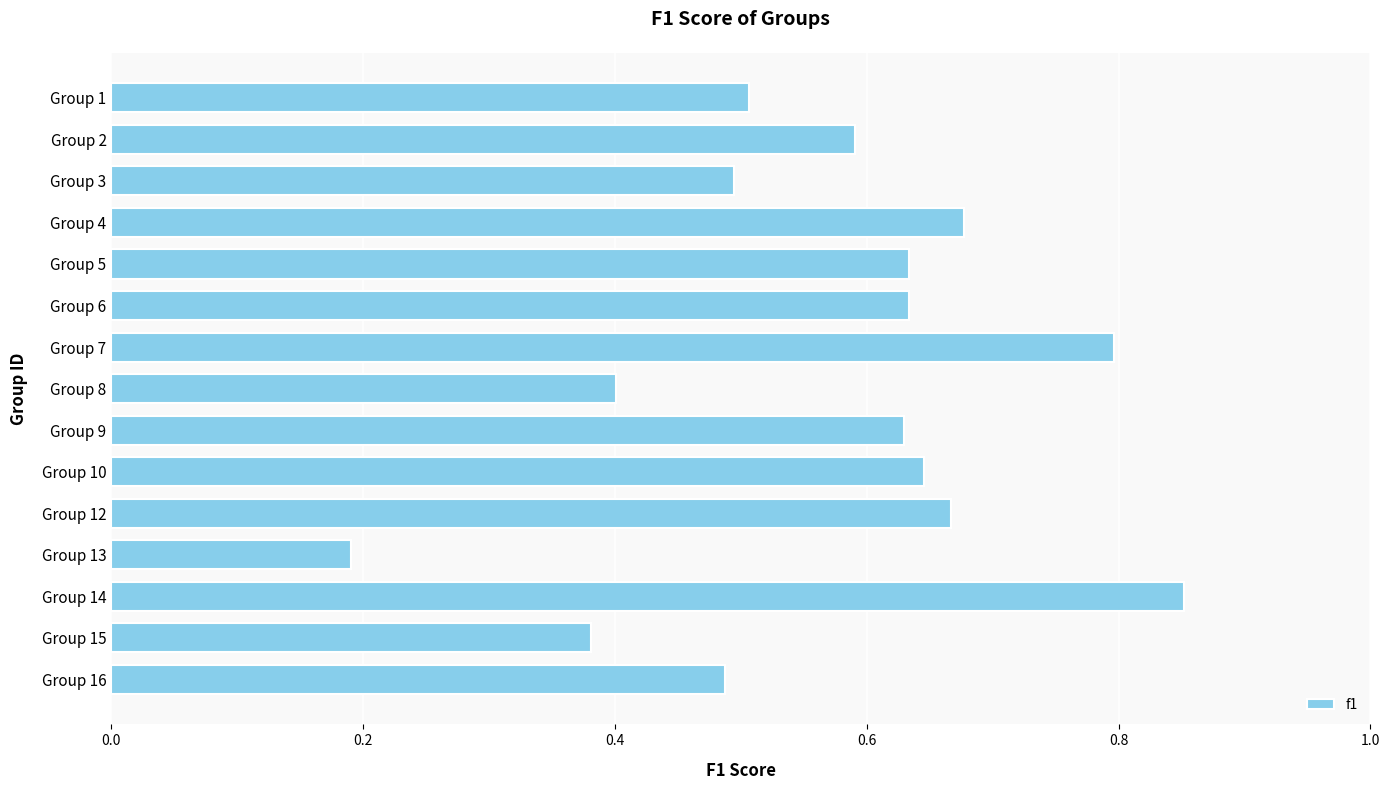

True or false: the data shows 0.8 at Group 16.

False